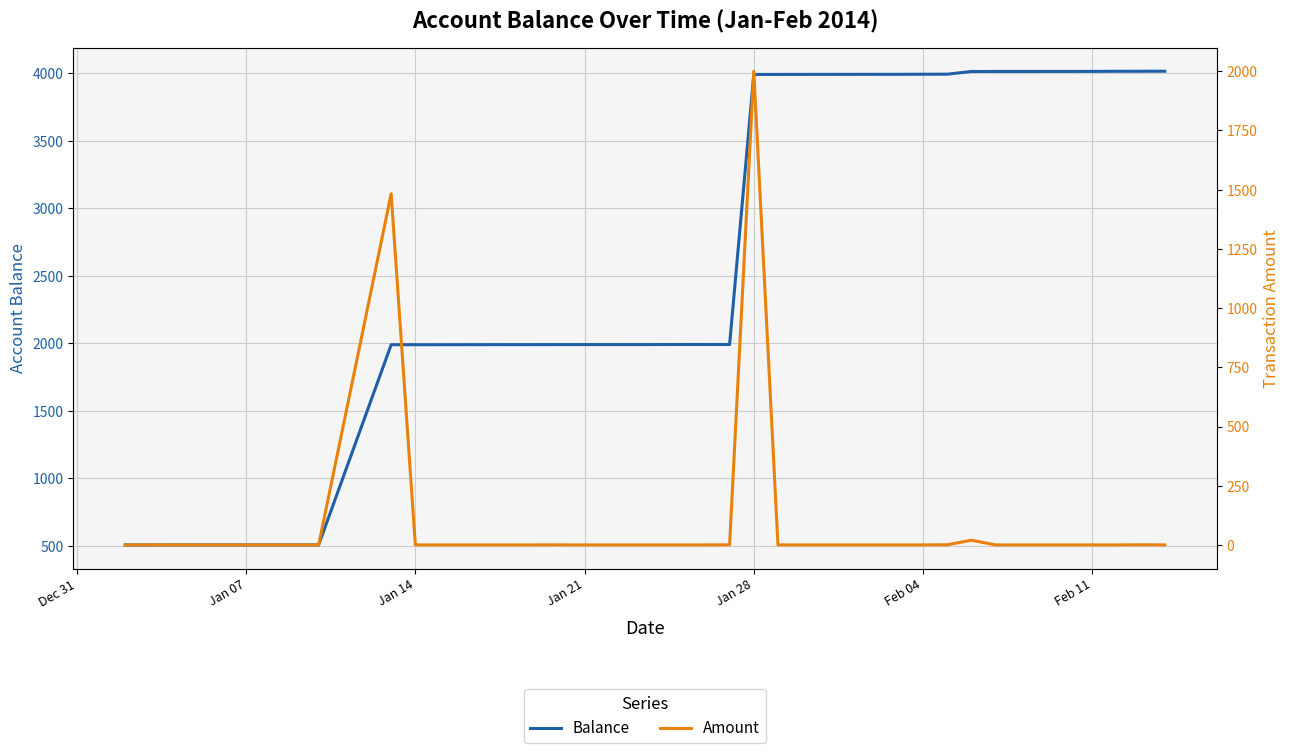

Is the value of Balance at Jan 28 greater than the value of Amount at 31?

Yes